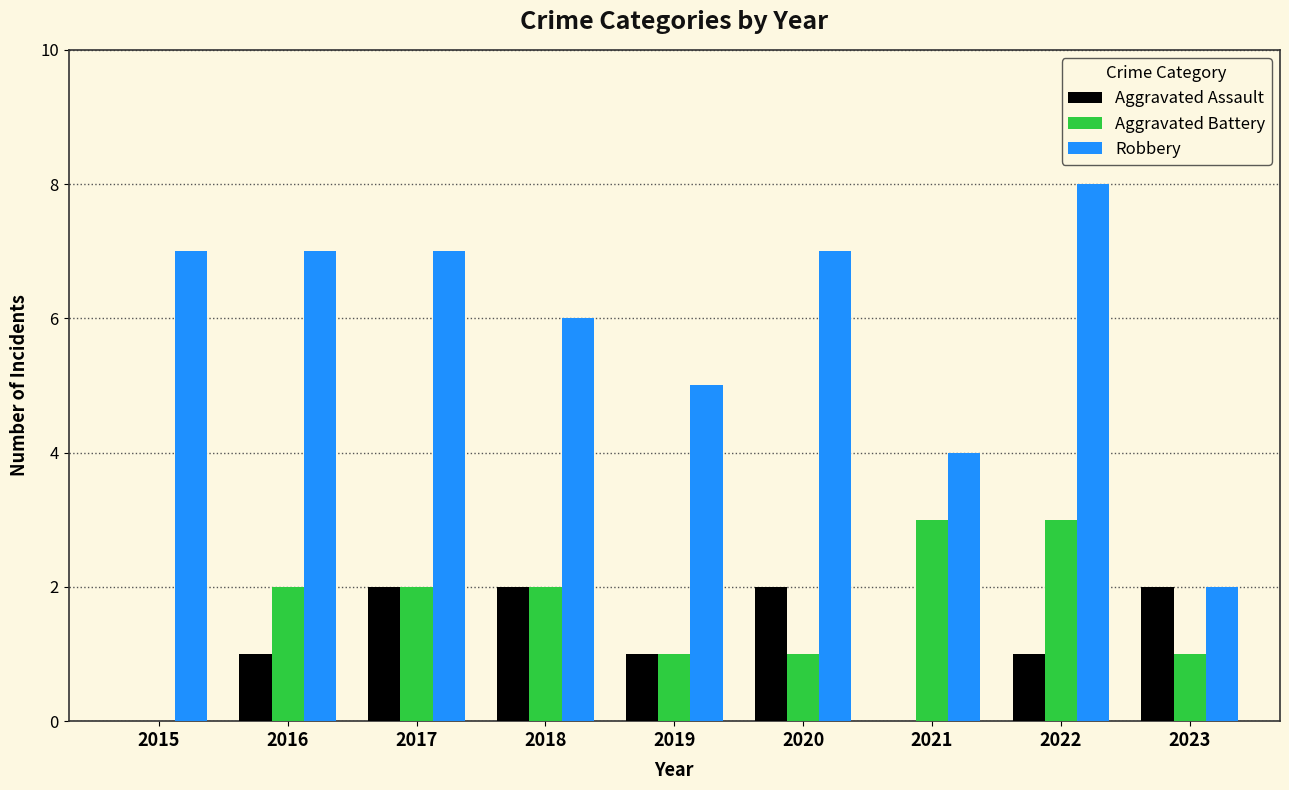

How many series are shown in this chart?

3